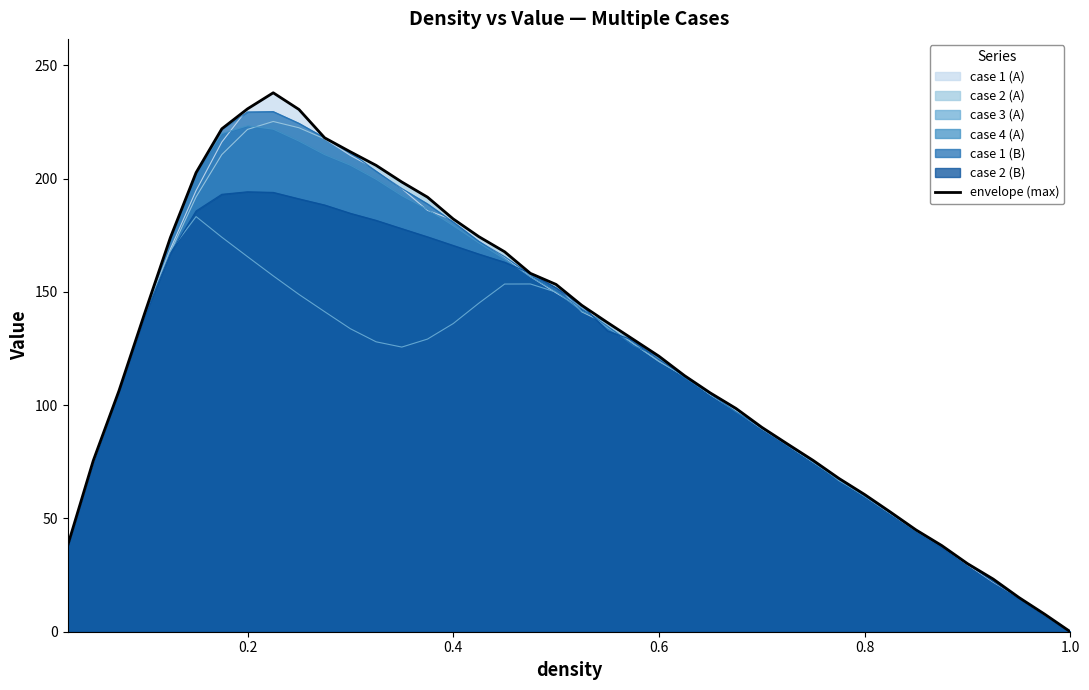

What is the greatest value displayed?

237.8